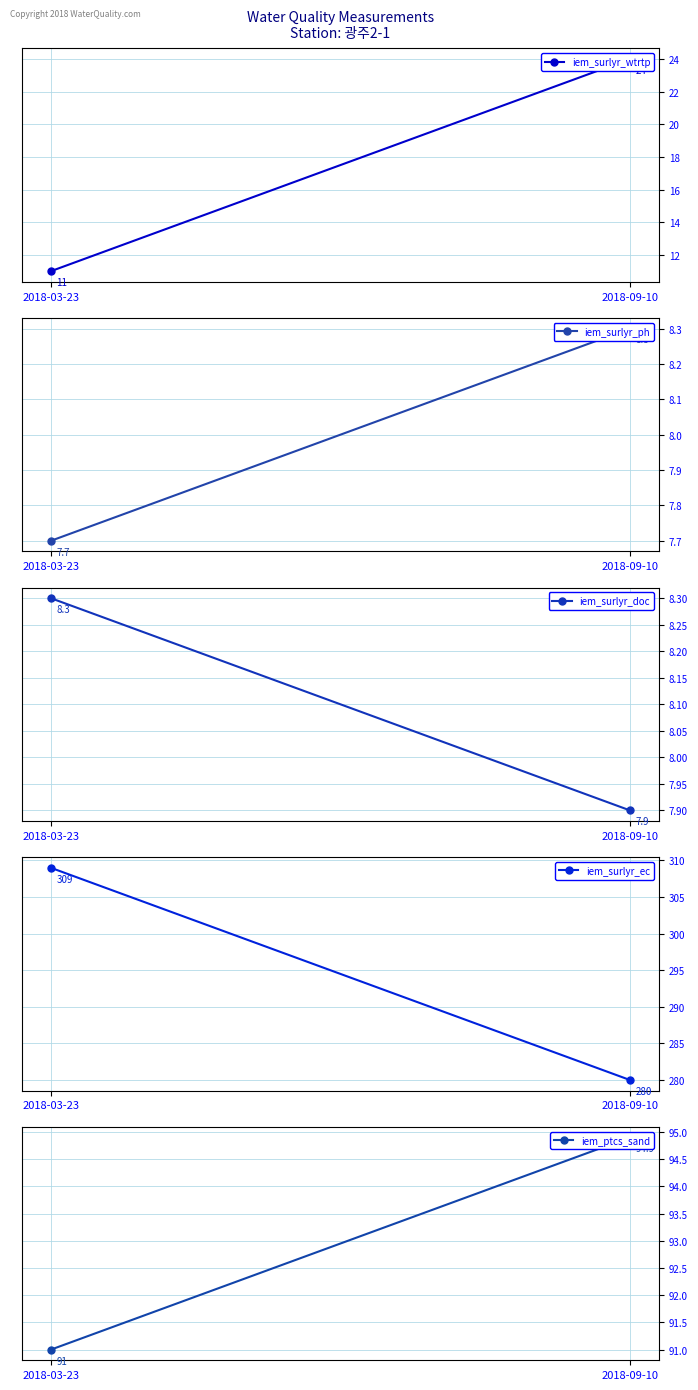

What is the label of the 1st point from the left?

2018-03-23